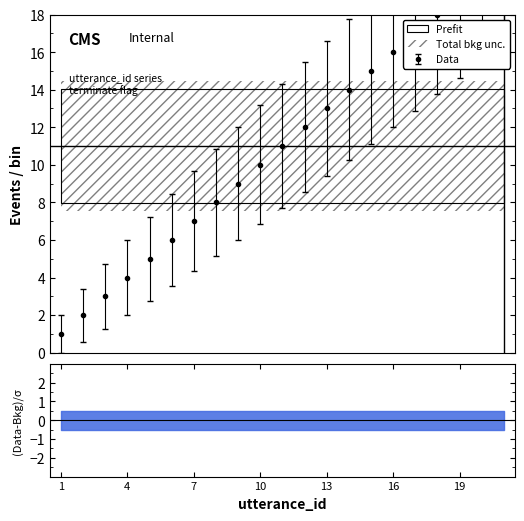

How many values are below 11?

10